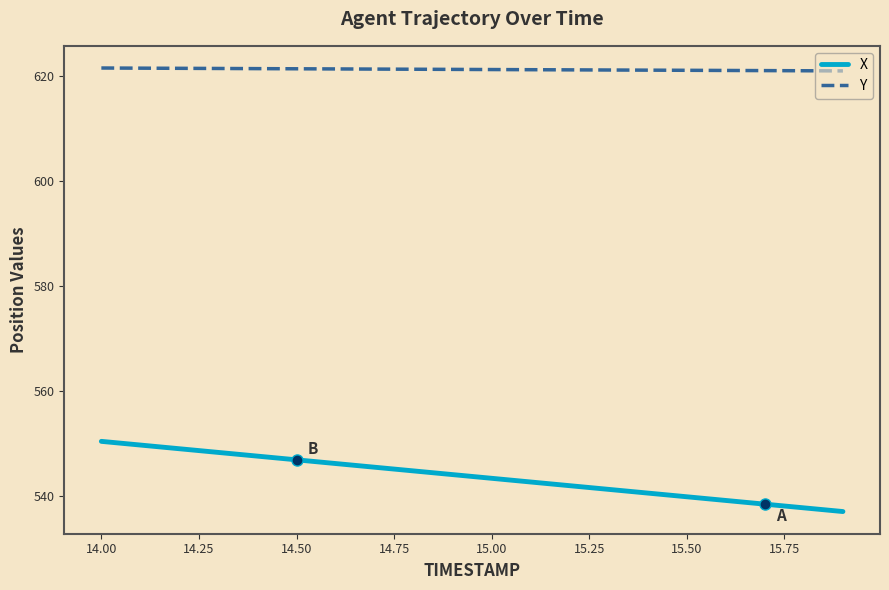

Rank the series by their maximum value, from highest to lowest.

Y, X